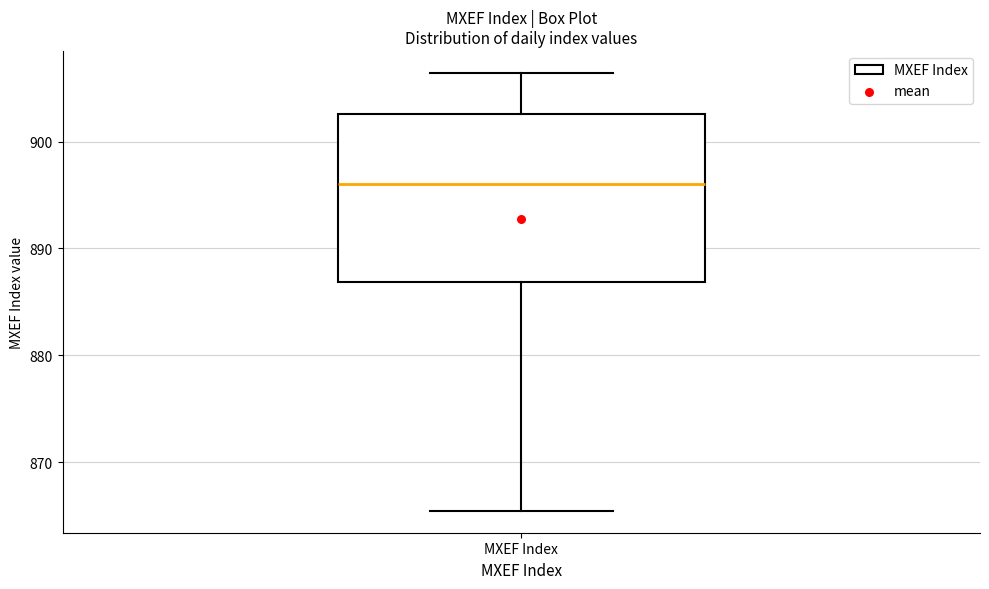

Read this box plot against the y-axis: the position of the median line, the range covered by the box, and the ends of both whiskers. The values are not printed on the chart, so give them approximately, as read against the axis.

median 896, box 887 to 903, whiskers 865 to 906